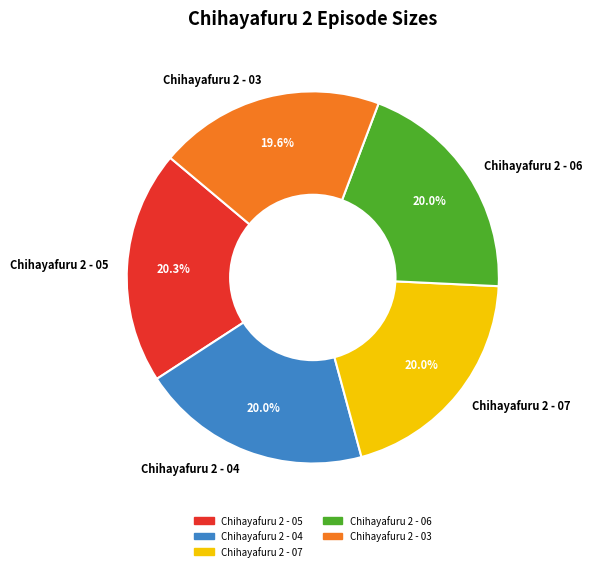

Do Chihayafuru 2 - 04 and Chihayafuru 2 - 07 together represent more than half of the pie?

No